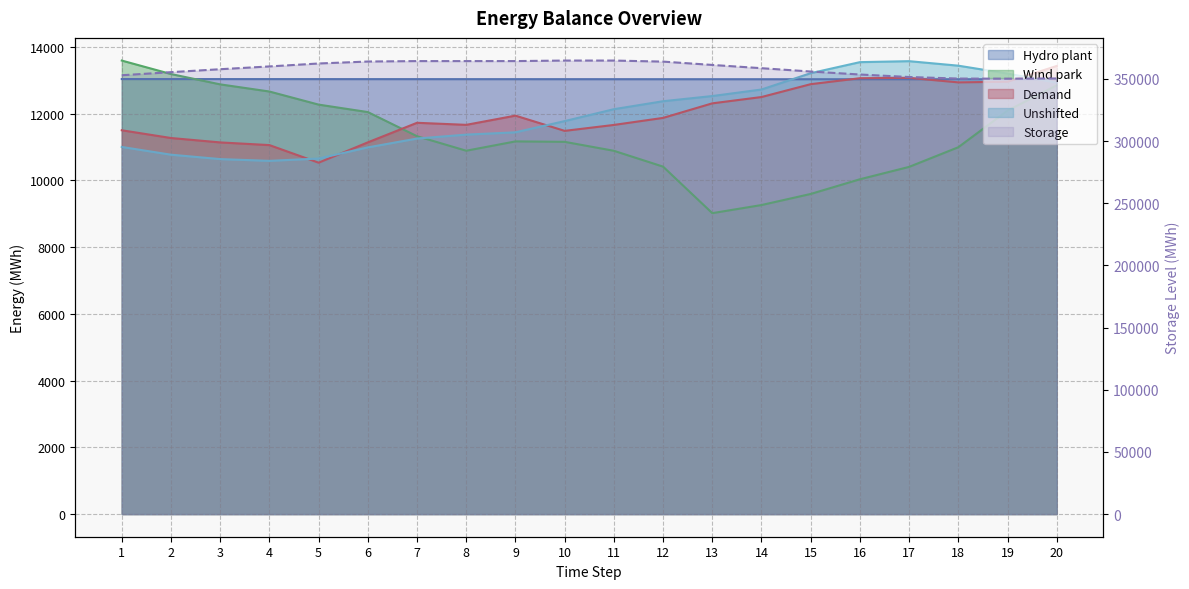

Reading left to right, transcribe all the data shown in this chart.

Hydro plant: 1=13036.0	2=13035.6	3=13035.3	4=13034.9	5=13034.6	6=13034.2	7=13033.9	8=13033.5	9=13033.2	10=13032.8	11=13032.5	12=13032.1	13=13031.8	14=13031.4	15=13031.1	16=13030.7	17=13030.4	18=13030.0	19=13029.6	20=13029.3
Wind park: 1=13590.3	2=13186.6	3=12876.9	4=12662.9	5=12270.4	6=12046.7	7=11323.1	8=10888.3	9=11167.5	10=11154.5	11=10886.4	12=10411.6	13=9017.3	14=9260.5	15=9592.6	16=10032.6	17=10404.1	18=10992.7	19=12090.4	20=12848.2
Demand: 1=11501.2	2=11269.4	3=11137.3	4=11057.1	5=10530.1	6=11139.1	7=11725.6	8=11663.9	9=11940.1	10=11483.3	11=11661.0	12=11871.8	13=12308.1	14=12497.2	15=12882.7	16=13061.2	17=13072.2	18=12937.1	19=12956.0	20=13428.5
Storage: 1=352928.1	2=355407.9	3=357773.9	4=360013.7	5=362379.6	6=363962.4	7=364313.5	8=364313.5	9=364316.0	10=364735.3	11=364735.3	12=363897.6	13=361220.0	14=358599.6	15=355922.0	16=353522.2	17=351505.5	18=350258.4	19=350158.5	20=350338.1
Unshifted: 1=11001.2	2=10769.4	3=10637.3	4=10584.8	5=10653.8	6=10987.7	7=11253.3	8=11371.0	9=11440.1	10=11776.2	11=12133.3	12=12371.8	13=12527.1	14=12722.9	15=13212.1	16=13542.9	17=13572.2	18=13437.1	19=13200.1	20=12928.5